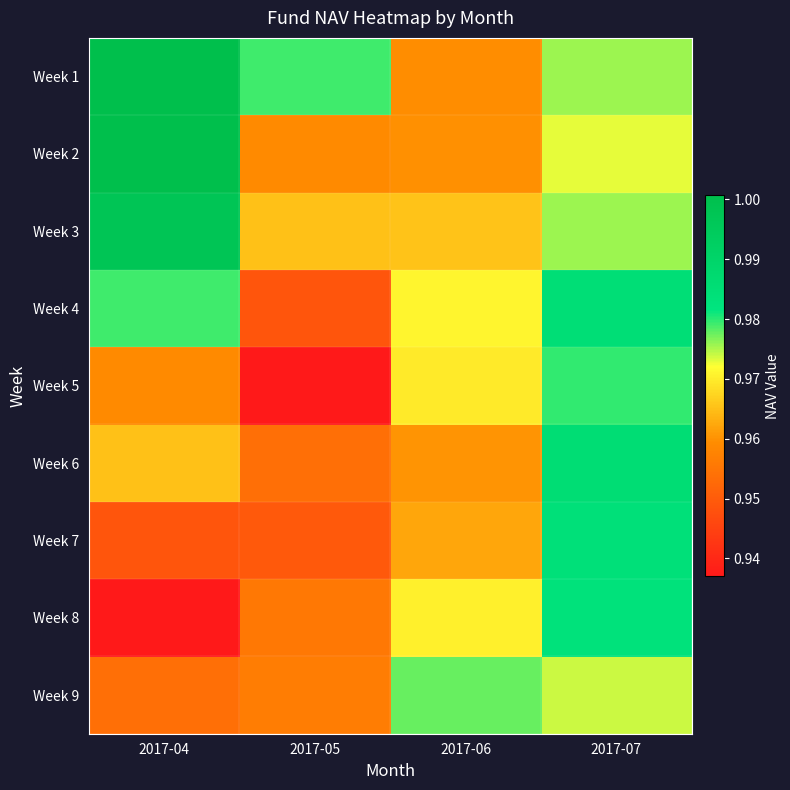

Rank the series at 2017-04 from highest to lowest value.

Week 2, Week 1, Week 3, Week 4, Week 6, Week 5, Week 9, Week 7, Week 8